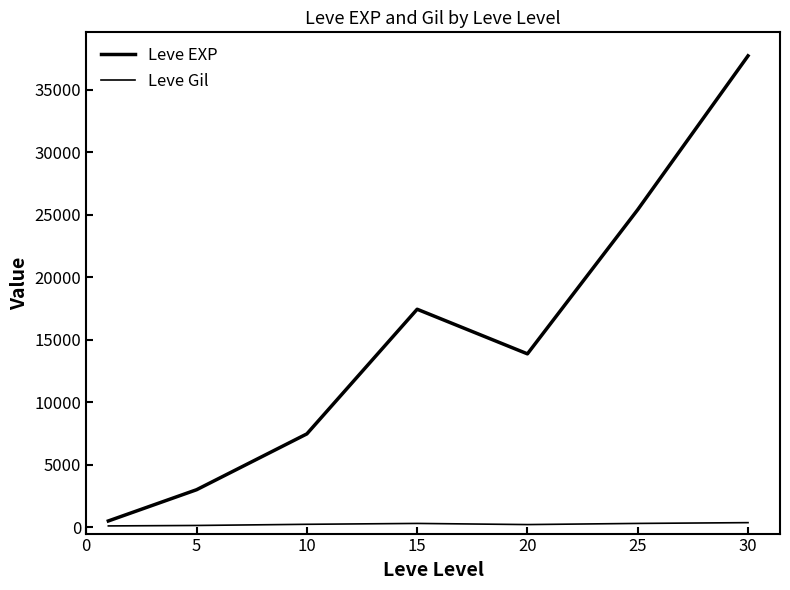

List the series in order of their peak value, lowest first.

Leve Gil, Leve EXP